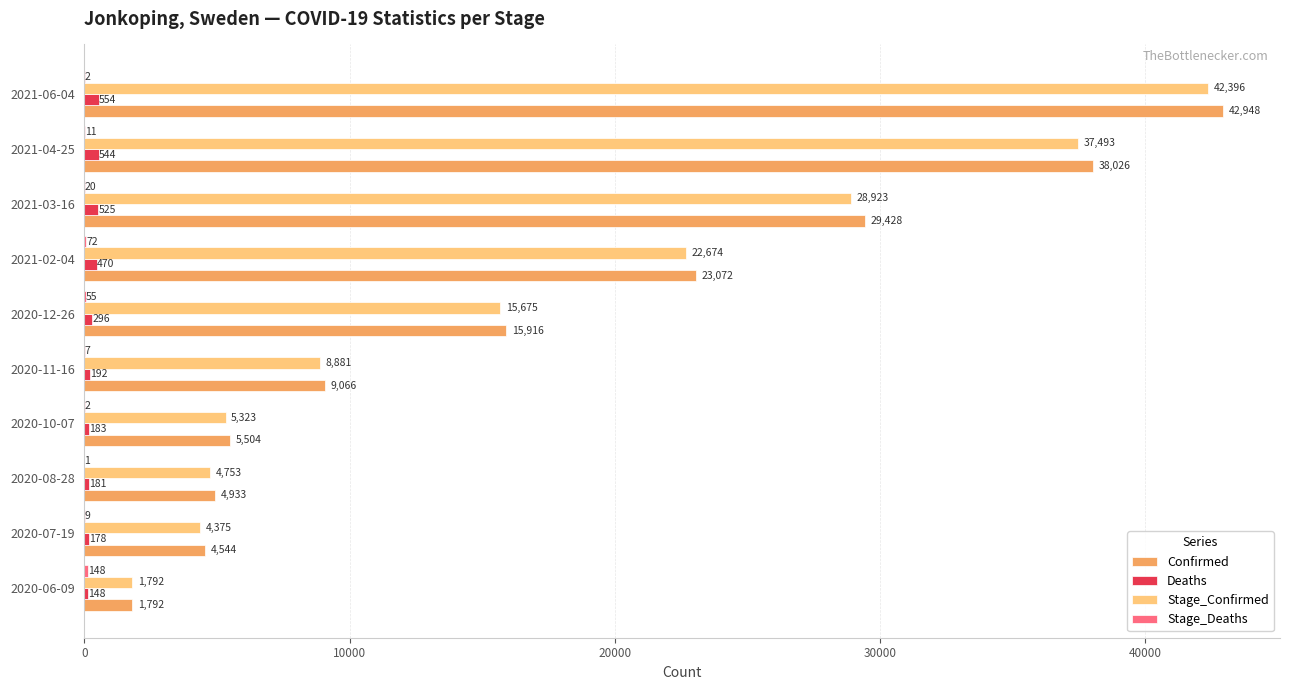

At which label is Confirmed closest to 22370?

2021-02-04